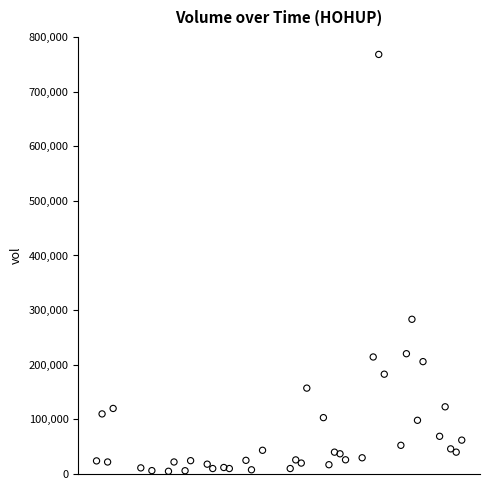

What is the range of X values (max minus min)?

5702400